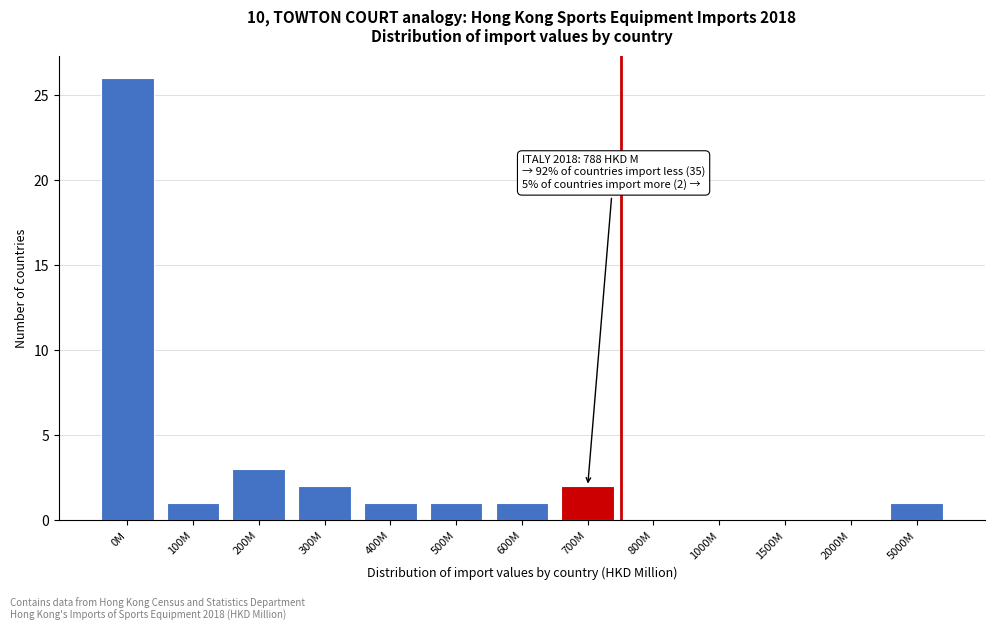

Reading left to right, extract all data points from this chart.

0M=26	100M=1	200M=3	300M=2	400M=1	500M=1	600M=1	700M=2	800M=0	1000M=0	1500M=0	2000M=0	5000M=1